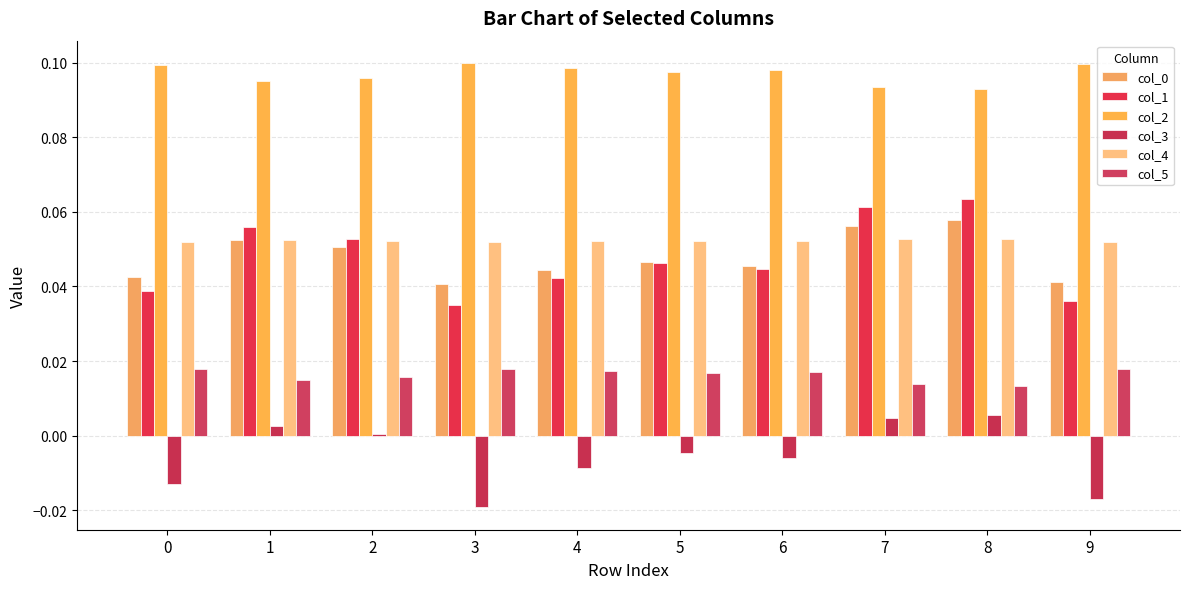

Which has a higher value, 6 or 3?

6